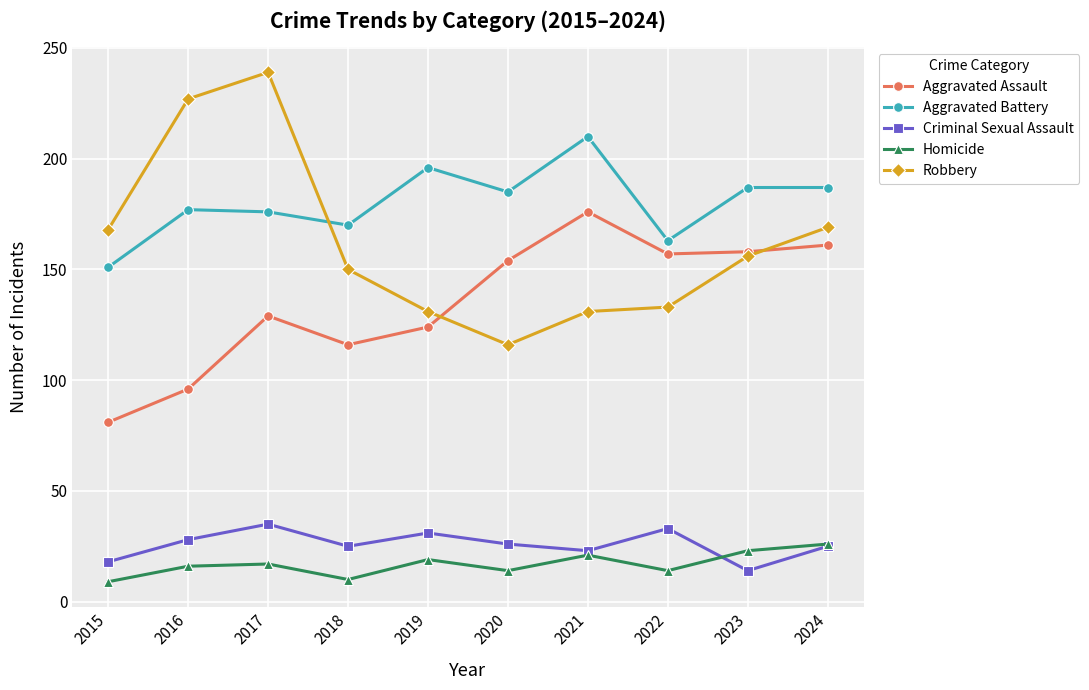

True or false: Criminal Sexual Assault and Aggravated Battery intersect in this chart.

False